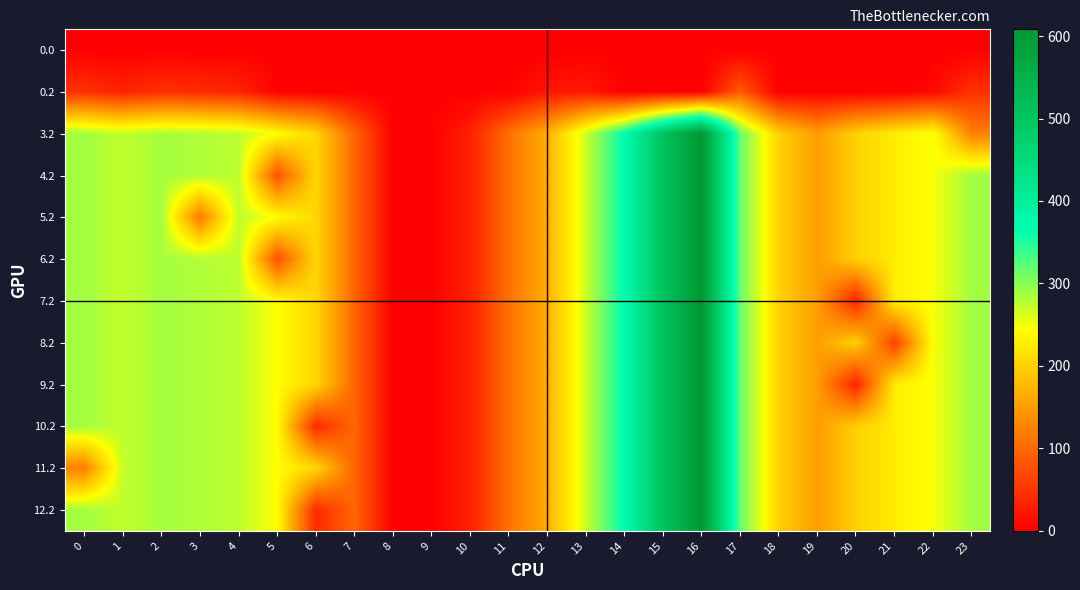

Reading left to right, extract all data points from this chart.

0.0: 0=0.0	1=0.0	2=0.0	3=0.0	4=0.0	5=0.0	6=0.0	7=0.0	8=0.0	9=0.0	10=0.0	11=0.0	12=0.0	13=0.0	14=0.0	15=0.0	16=0.0	17=0.0	18=0.0	19=0.0	20=0.0	21=0.0	22=0.0	23=0.0
0.2: 0=47.1	1=32.7	2=45.5	3=41.0	4=34.4	5=3.0	6=0.0	7=0.0	8=0.0	9=0.0	10=0.0	11=0.0	12=21.3	13=24.2	14=0.0	15=0.0	16=0.0	17=87.1	18=0.0	19=0.0	20=0.0	21=0.0	22=7.4	23=47.5
3.2: 0=287.1	1=272.7	2=285.5	3=281.0	4=274.4	5=242.4	6=205.3	7=97.4	8=0.0	9=0.0	10=31.9	11=107.7	12=168.0	13=268.1	14=368.8	15=505.2	16=608.1	17=316.5	18=198.8	19=150.8	20=199.2	21=226.4	22=247.4	23=122.2
4.2: 0=287.1	1=272.7	2=285.5	3=281.0	4=274.4	5=77.2	6=205.3	7=97.4	8=0.0	9=0.0	10=31.9	11=107.7	12=168.0	13=268.1	14=368.8	15=505.2	16=608.1	17=316.5	18=198.8	19=150.8	20=199.2	21=226.4	22=247.4	23=287.5
5.2: 0=287.1	1=272.7	2=285.5	3=115.8	4=274.4	5=242.4	6=205.3	7=97.4	8=0.0	9=0.0	10=31.9	11=107.7	12=168.0	13=268.1	14=368.8	15=505.2	16=608.1	17=316.5	18=198.8	19=150.8	20=199.2	21=226.4	22=247.4	23=287.5
6.2: 0=287.1	1=272.7	2=285.5	3=281.0	4=274.4	5=77.2	6=205.3	7=97.4	8=0.0	9=0.0	10=31.9	11=107.7	12=168.0	13=268.1	14=368.8	15=505.2	16=608.1	17=316.5	18=198.8	19=150.8	20=199.2	21=226.4	22=247.4	23=287.5
7.2: 0=287.1	1=272.7	2=285.5	3=281.0	4=274.4	5=242.4	6=205.3	7=97.4	8=0.0	9=0.0	10=31.9	11=107.7	12=168.0	13=268.1	14=368.8	15=505.2	16=608.1	17=316.5	18=198.8	19=150.8	20=34.0	21=226.4	22=247.4	23=287.5
8.2: 0=287.1	1=272.7	2=285.5	3=281.0	4=274.4	5=242.4	6=205.3	7=97.4	8=0.0	9=0.0	10=31.9	11=107.7	12=168.0	13=268.1	14=368.8	15=505.2	16=608.1	17=316.5	18=198.8	19=150.8	20=199.2	21=61.2	22=247.4	23=287.5
9.2: 0=287.1	1=272.7	2=285.5	3=281.0	4=274.4	5=242.4	6=205.3	7=97.4	8=0.0	9=0.0	10=31.9	11=107.7	12=168.0	13=268.1	14=368.8	15=505.2	16=608.1	17=316.5	18=198.8	19=150.8	20=34.0	21=226.4	22=247.4	23=287.5
10.2: 0=287.1	1=272.7	2=285.5	3=281.0	4=274.4	5=242.4	6=40.1	7=97.4	8=0.0	9=0.0	10=31.9	11=107.7	12=168.0	13=268.1	14=368.8	15=505.2	16=608.1	17=316.5	18=198.8	19=150.8	20=199.2	21=226.4	22=247.4	23=287.5
11.2: 0=121.9	1=272.7	2=285.5	3=281.0	4=274.4	5=242.4	6=205.3	7=97.4	8=0.0	9=0.0	10=31.9	11=107.7	12=168.0	13=268.1	14=368.8	15=505.2	16=608.1	17=316.5	18=198.8	19=150.8	20=199.2	21=226.4	22=247.4	23=287.5
12.2: 0=287.1	1=272.7	2=285.5	3=281.0	4=274.4	5=242.4	6=40.1	7=97.4	8=0.0	9=0.0	10=31.9	11=107.7	12=168.0	13=268.1	14=368.8	15=505.2	16=608.1	17=316.5	18=198.8	19=150.8	20=199.2	21=226.4	22=247.4	23=287.5